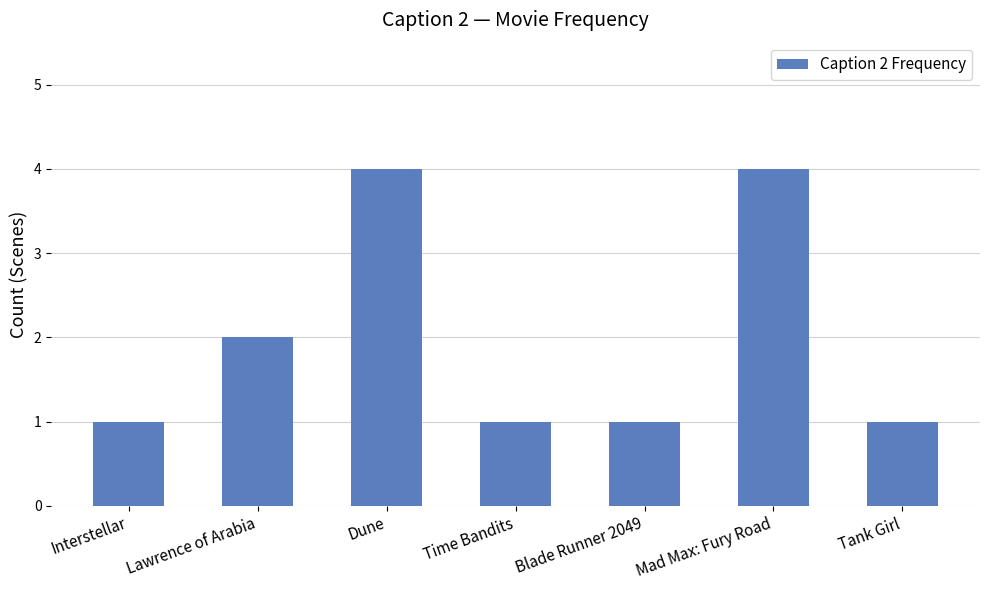

What is the change in value from Lawrence of Arabia to Dune?

+2